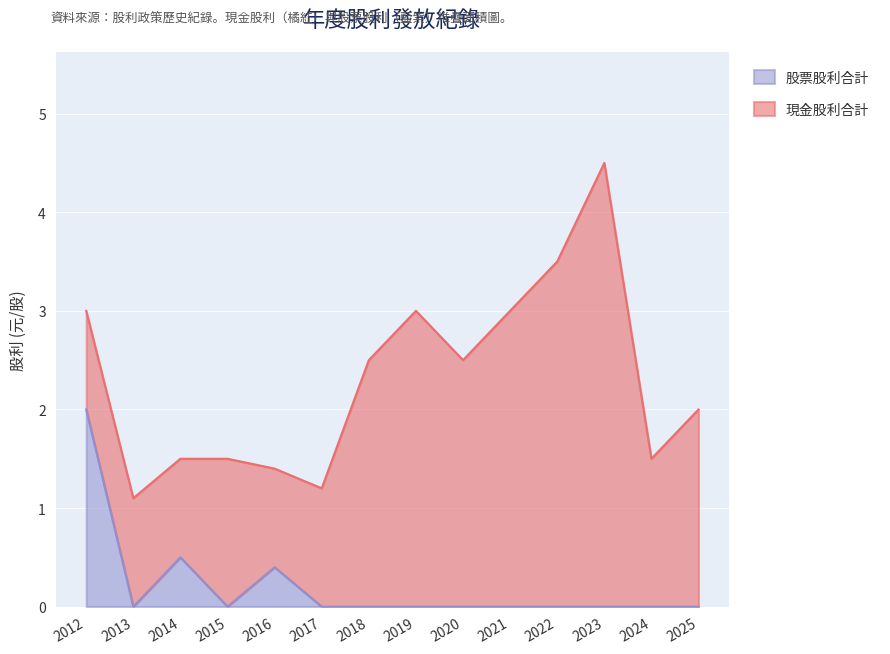

At which category does the data reach its first local valley?

2013